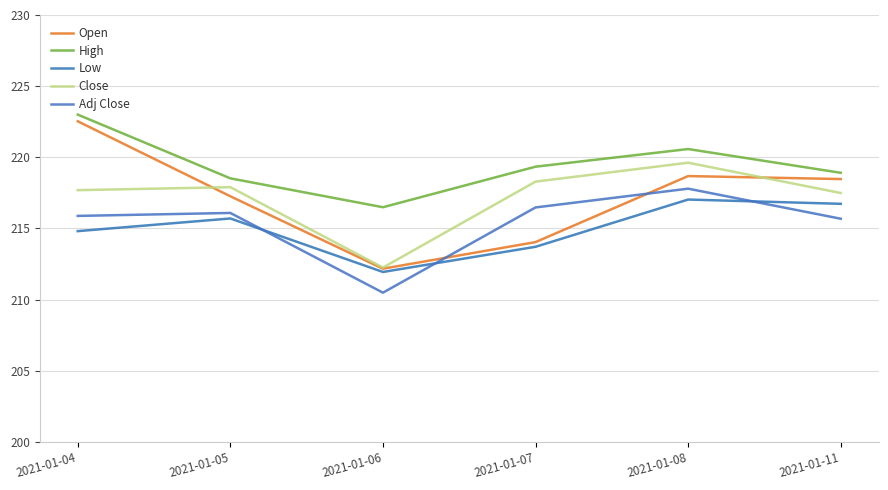

What is the average value of the Adj Close series?

215.4